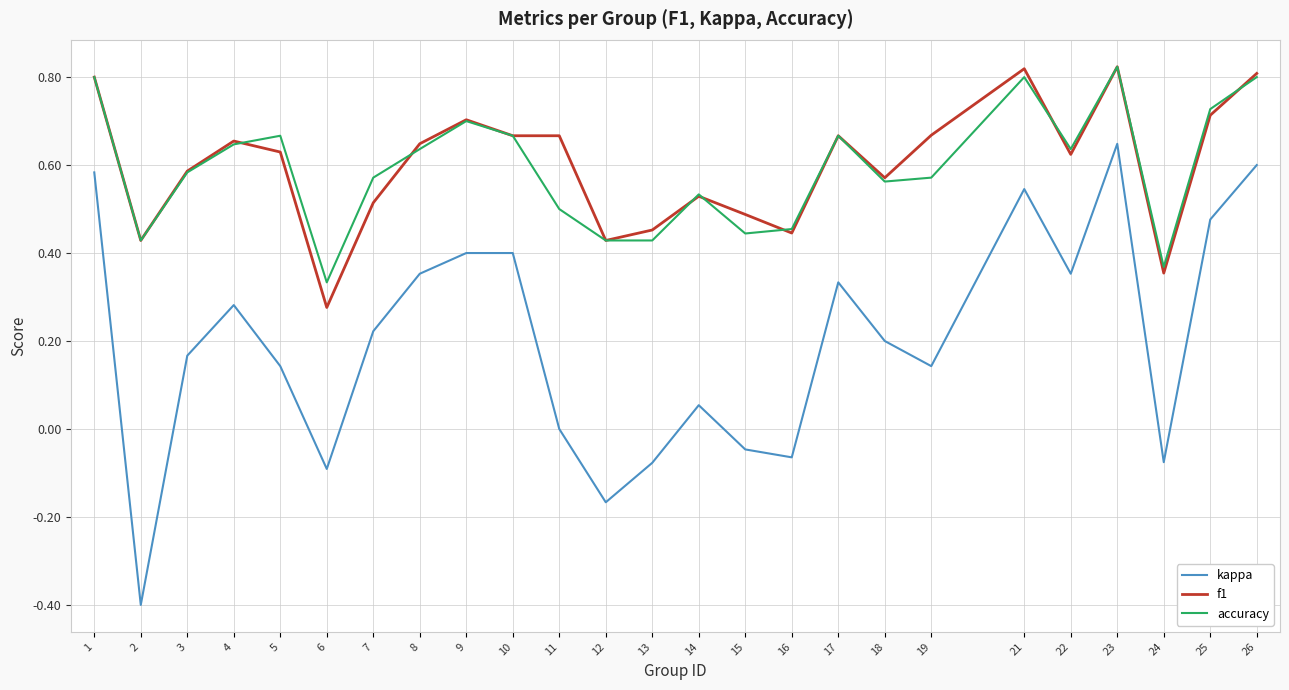

The f1 series shows 0.8 at 1. True or false?

True